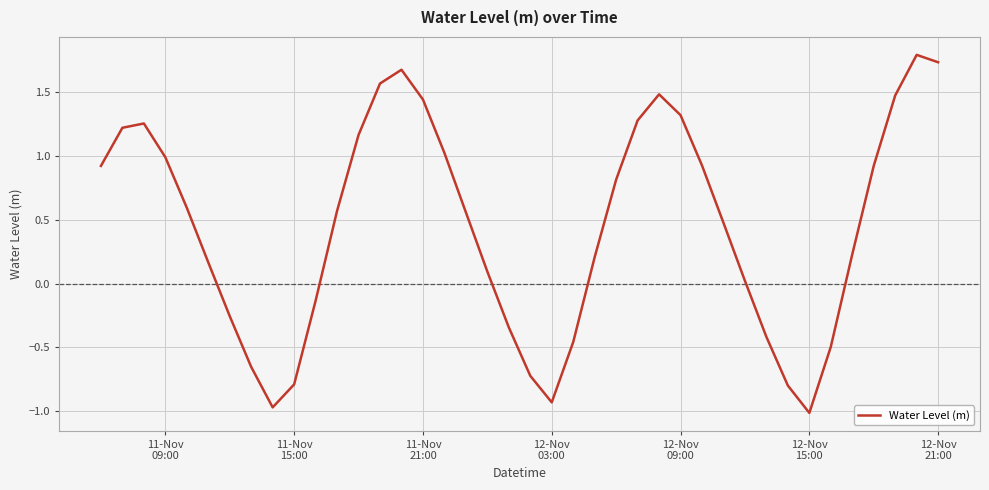

What is the minimum value shown in the chart?

-1.0